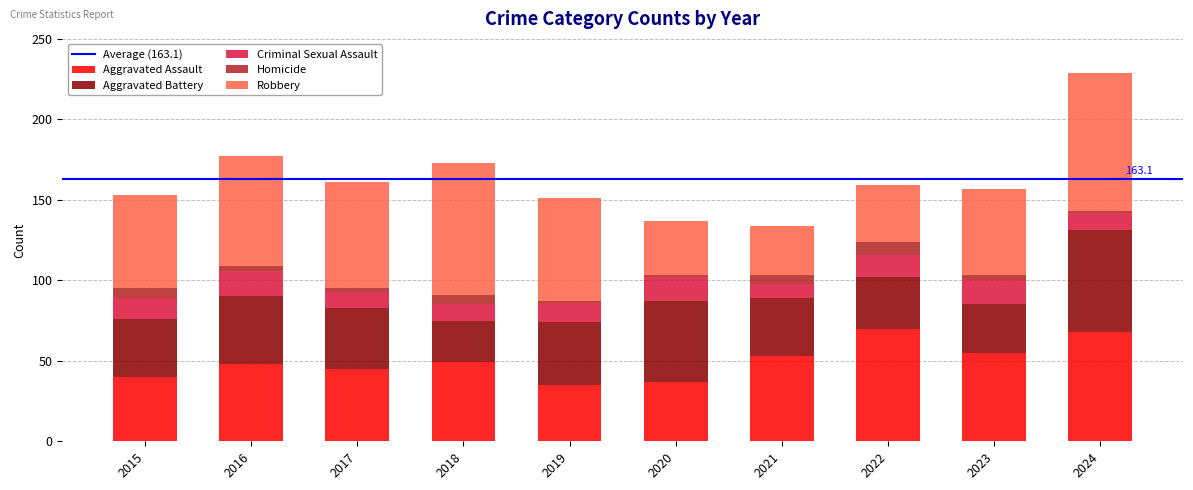

What is the lowest value of the Aggravated Assault series?

35